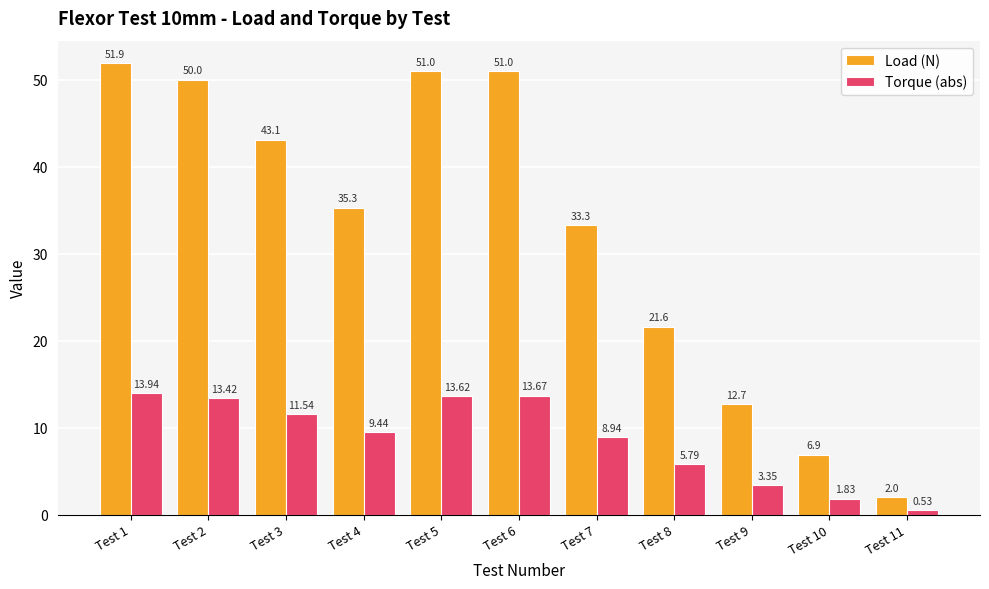

At which label is Torque (abs) closest to 7?

Test 8